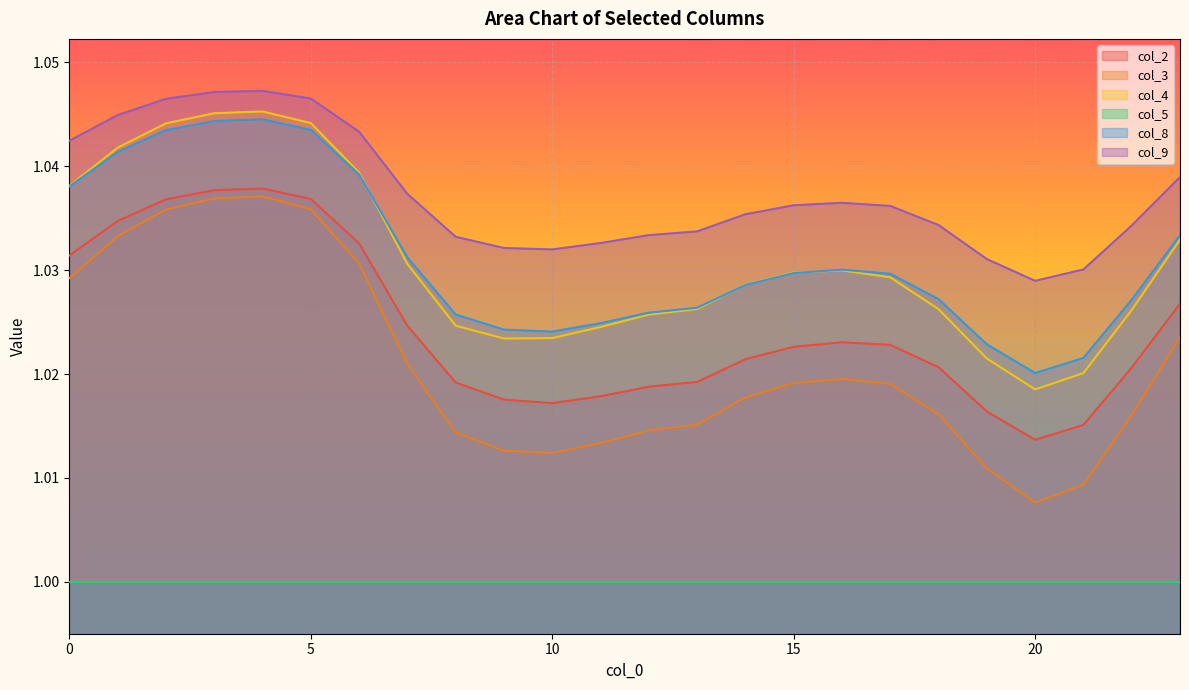

Reading left to right, extract all data points from this chart.

col_2: 0=1.0	1=1.0	2=1.0	3=1.0	4=1.0	5=1.0	6=1.0	7=1.0	8=1.0	9=1.0	10=1.0	11=1.0	12=1.0	13=1.0	14=1.0	15=1.0	16=1.0	17=1.0	18=1.0	19=1.0	20=1.0	21=1.0	22=1.0	23=1.0
col_3: 0=1.0	1=1.0	2=1.0	3=1.0	4=1.0	5=1.0	6=1.0	7=1.0	8=1.0	9=1.0	10=1.0	11=1.0	12=1.0	13=1.0	14=1.0	15=1.0	16=1.0	17=1.0	18=1.0	19=1.0	20=1.0	21=1.0	22=1.0	23=1.0
col_4: 0=1.0	1=1.0	2=1.0	3=1.0	4=1.0	5=1.0	6=1.0	7=1.0	8=1.0	9=1.0	10=1.0	11=1.0	12=1.0	13=1.0	14=1.0	15=1.0	16=1.0	17=1.0	18=1.0	19=1.0	20=1.0	21=1.0	22=1.0	23=1.0
col_8: 0=1.0	1=1.0	2=1.0	3=1.0	4=1.0	5=1.0	6=1.0	7=1.0	8=1.0	9=1.0	10=1.0	11=1.0	12=1.0	13=1.0	14=1.0	15=1.0	16=1.0	17=1.0	18=1.0	19=1.0	20=1.0	21=1.0	22=1.0	23=1.0
col_9: 0=1.0	1=1.0	2=1.0	3=1.0	4=1.0	5=1.0	6=1.0	7=1.0	8=1.0	9=1.0	10=1.0	11=1.0	12=1.0	13=1.0	14=1.0	15=1.0	16=1.0	17=1.0	18=1.0	19=1.0	20=1.0	21=1.0	22=1.0	23=1.0